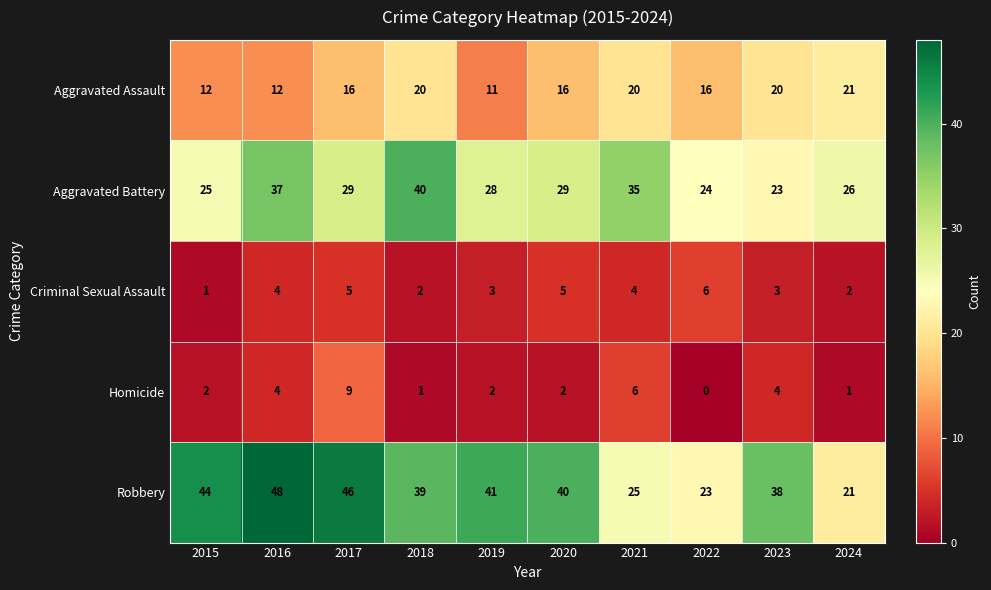

The value of Aggravated Assault at 2015 is 6. True or false?

False